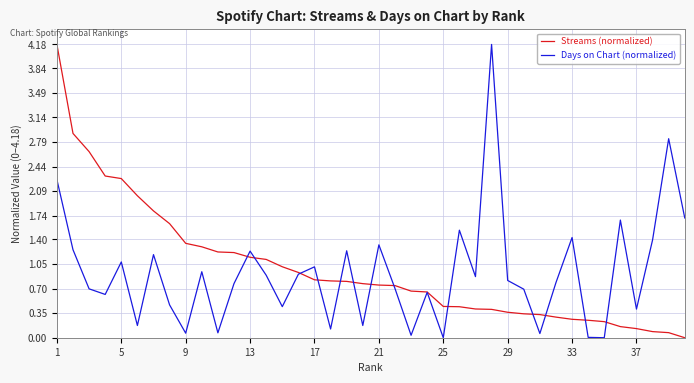

What is the maximum value shown in the chart?

4.2